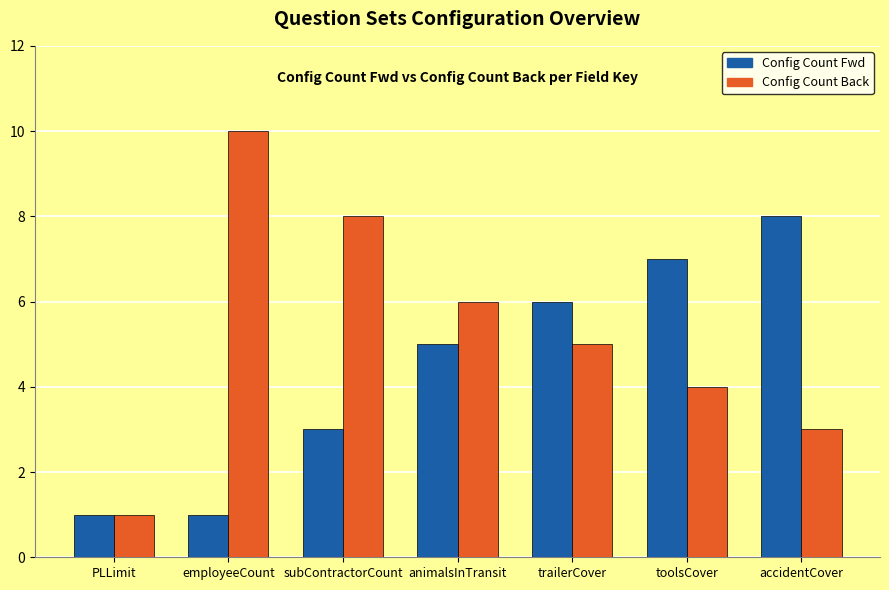

How many distinct data groups are displayed?

2